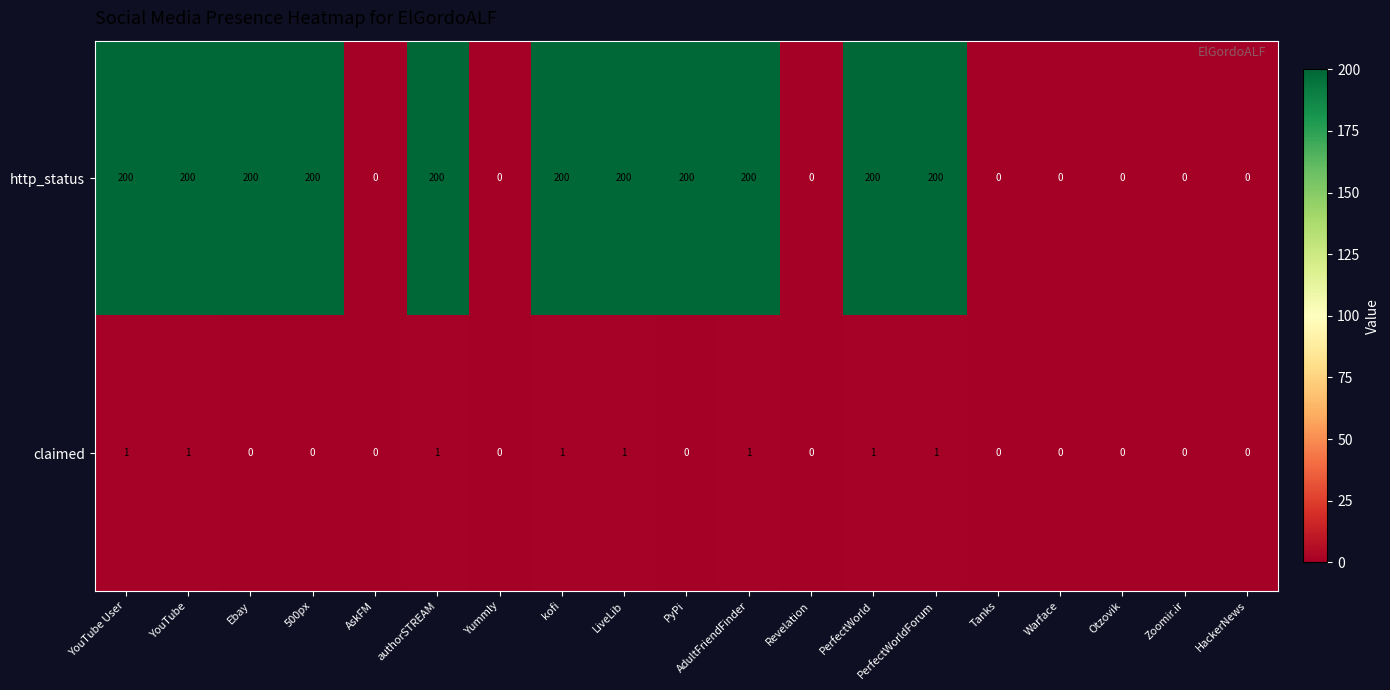

List the series in order of their overall mean, lowest first.

claimed, http_status